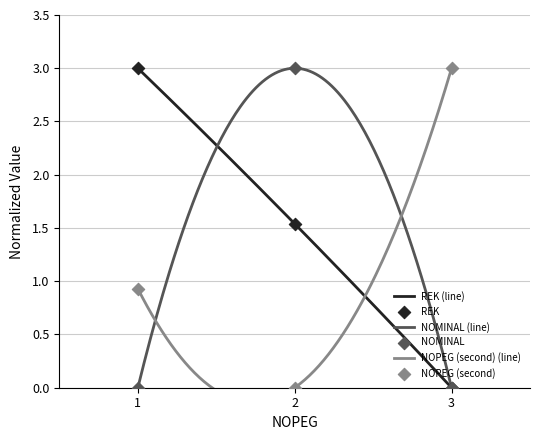

Which series has the largest total across all categories?

REK